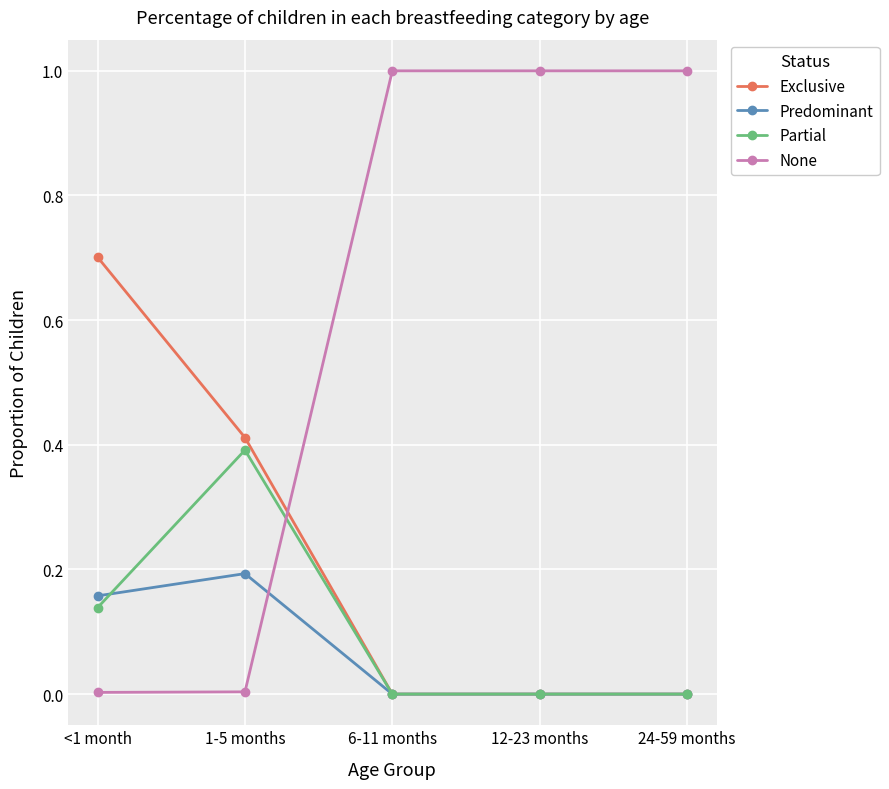

What is the maximum value for None?

1.0